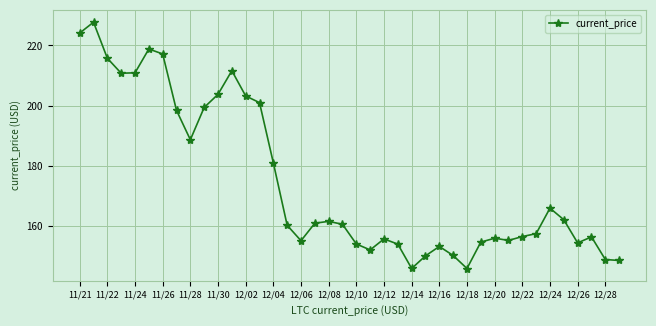

What is the greatest value displayed?

227.7